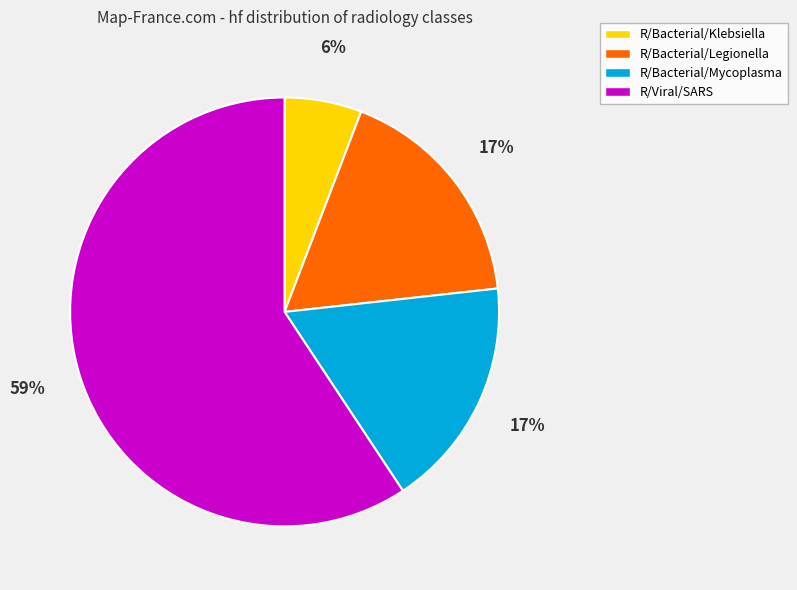

Does R/Bacterial/Legionella account for over 50% of the chart?

No